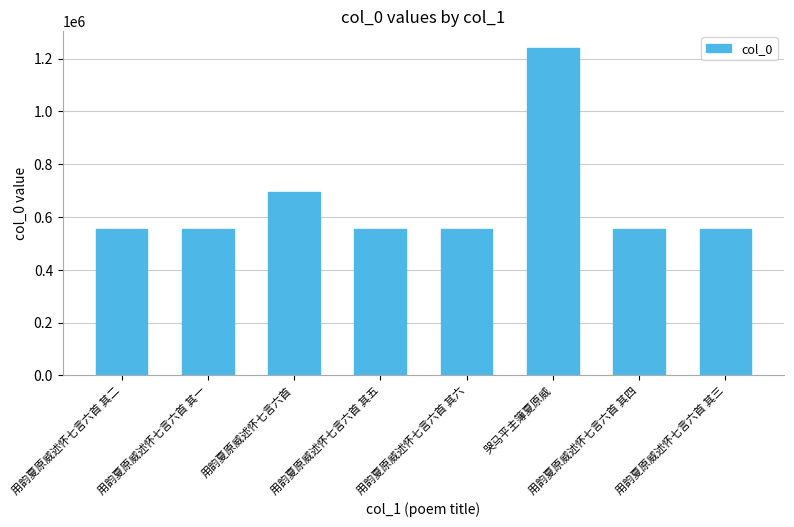

The value at 用韵夏原威述怀七言六首 其六 is 175176. True or false?

False